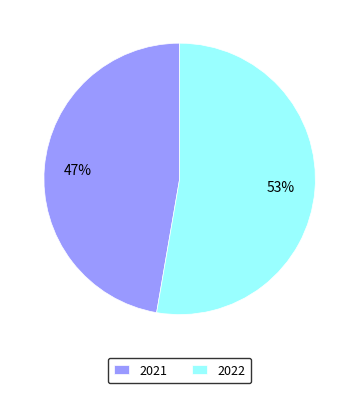

To the nearest percent, what portion does 2021 represent?

47%